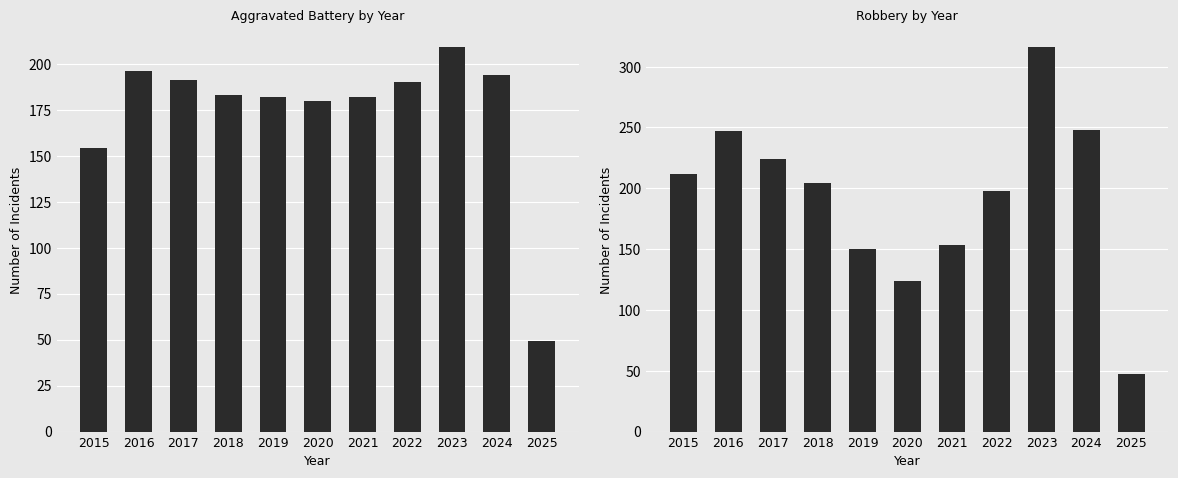

Reading right to left, transcribe all the data shown in this chart.

Aggravated Battery: 2025=49	2024=194	2023=209	2022=190	2021=182	2020=180	2019=182	2018=183	2017=191	2016=196	2015=154
Robbery: 2025=47	2024=248	2023=316	2022=198	2021=153	2020=124	2019=150	2018=204	2017=224	2016=247	2015=212